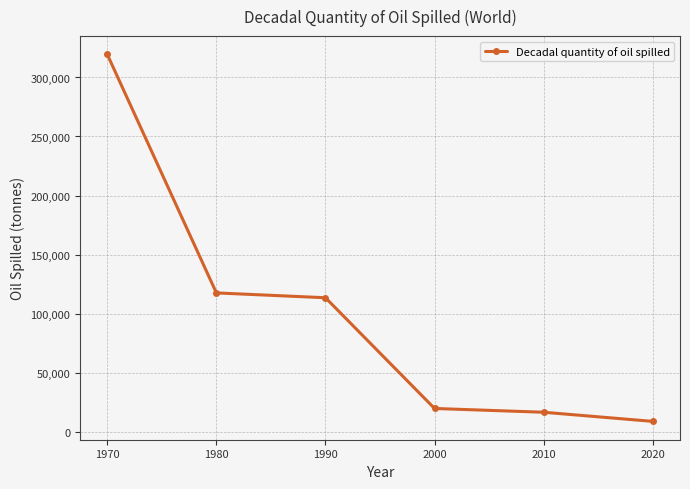

What is the greatest value displayed?

319500